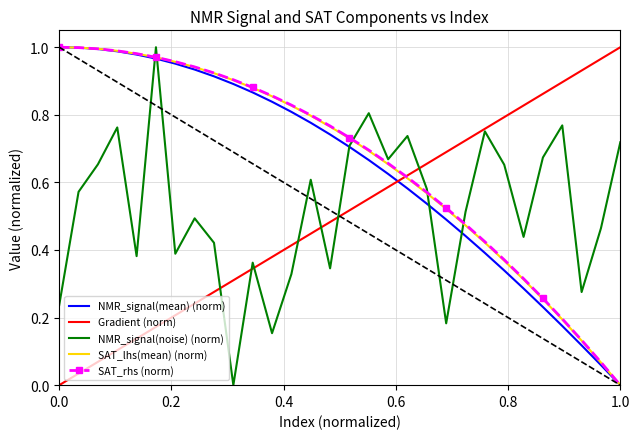

True or false: NMR_signal(noise) (norm) and SAT_lhs(mean) (norm) intersect in this chart.

True